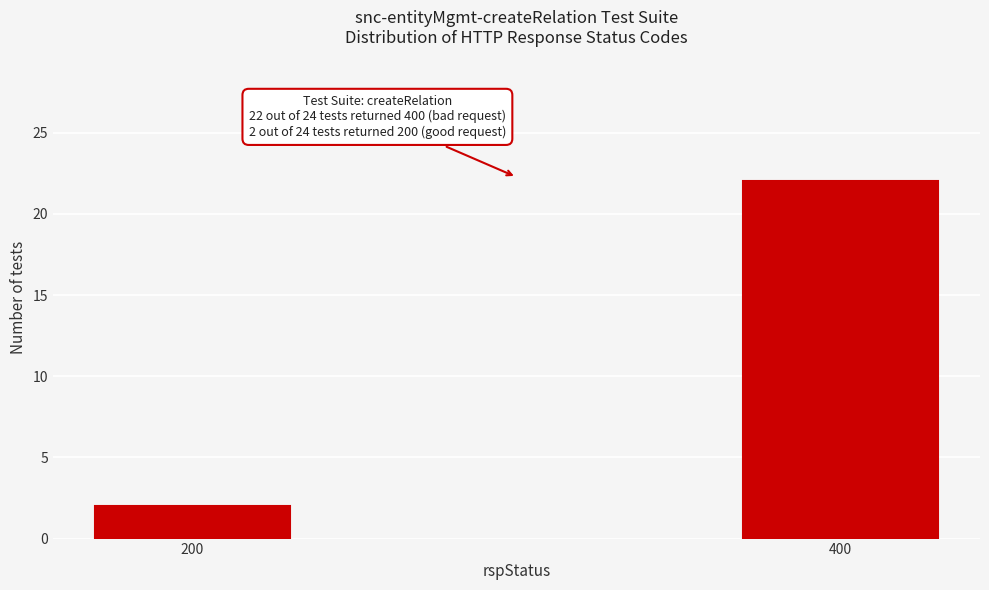

Reading right to left, list all the values displayed in this chart.

400=22	200=2